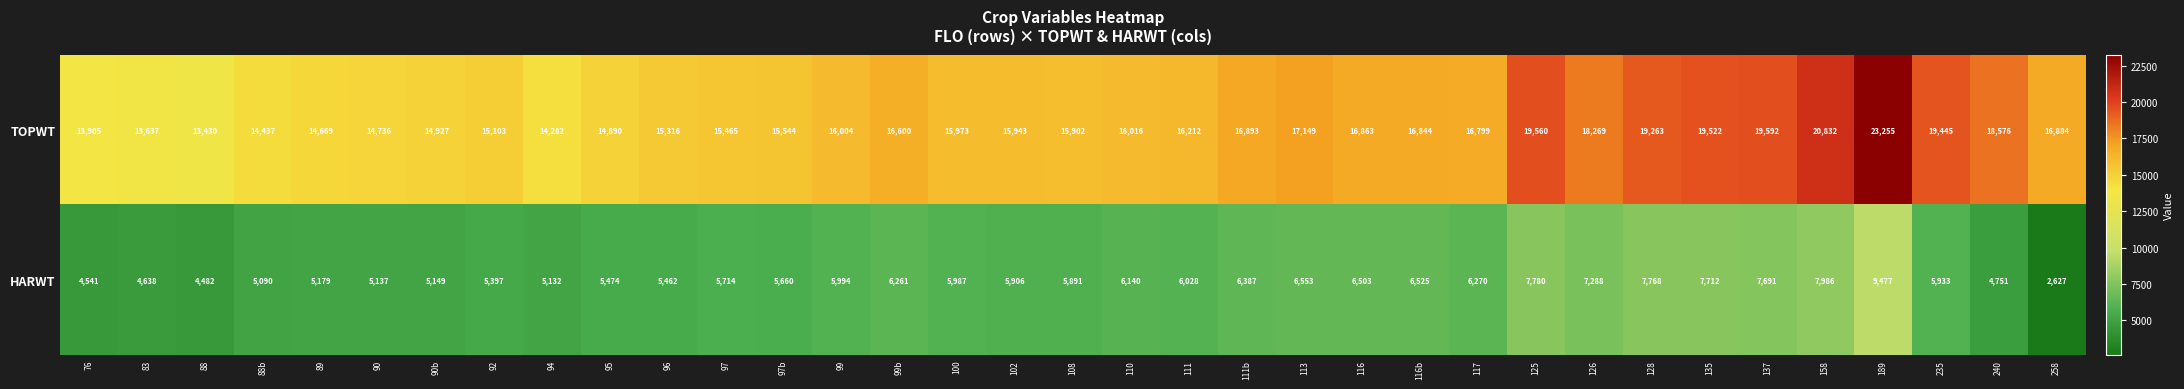

Which series has the largest total across all categories?

TOPWT